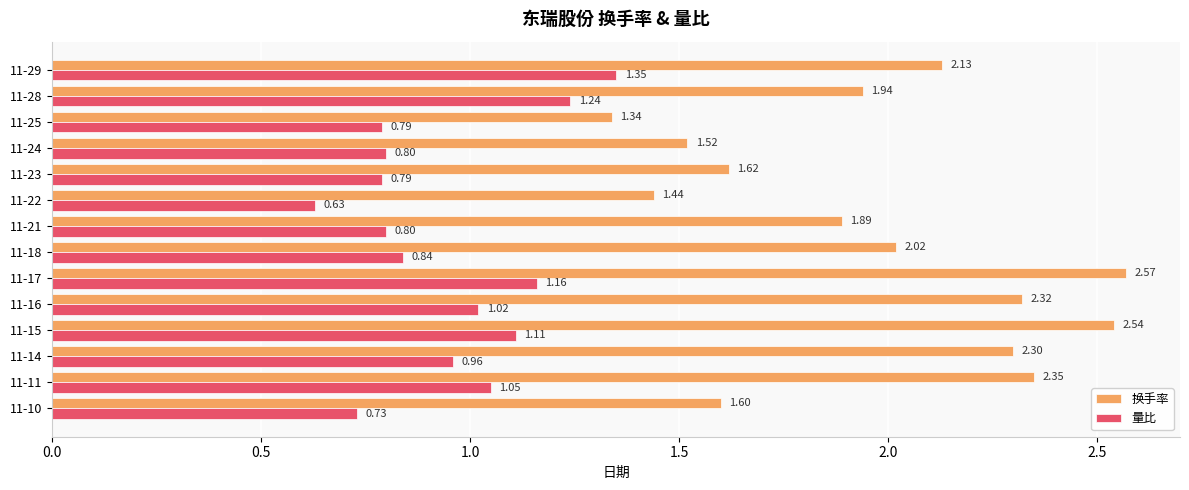

At how many categories does at least one series exceed 0?

14